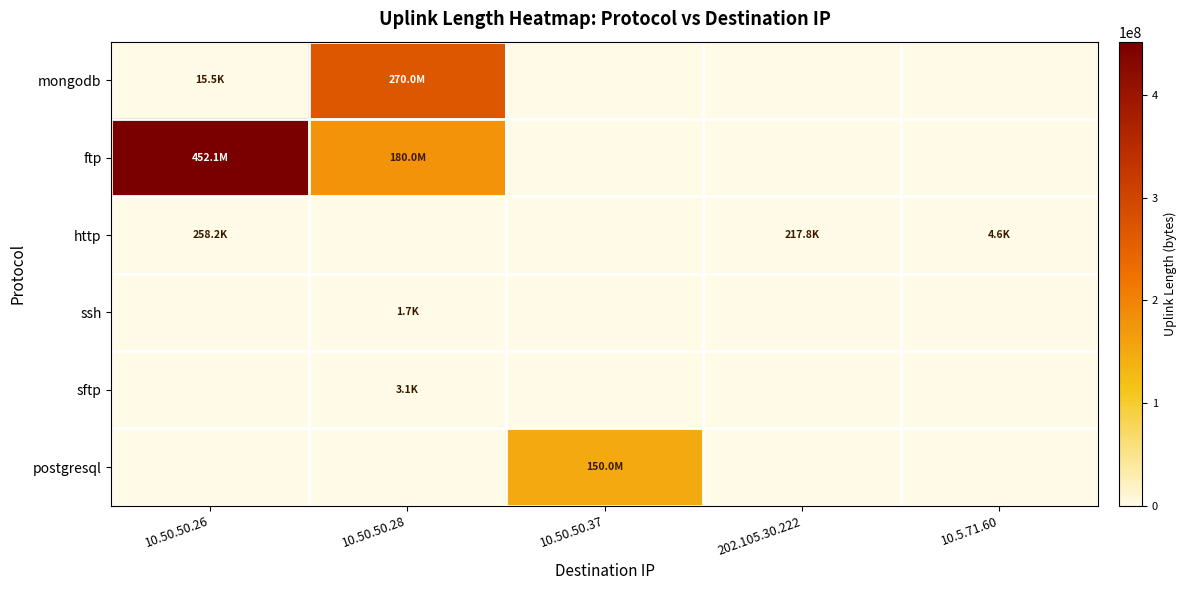

List the series in order of their peak value, lowest first.

ssh, sftp, http, postgresql, mongodb, ftp